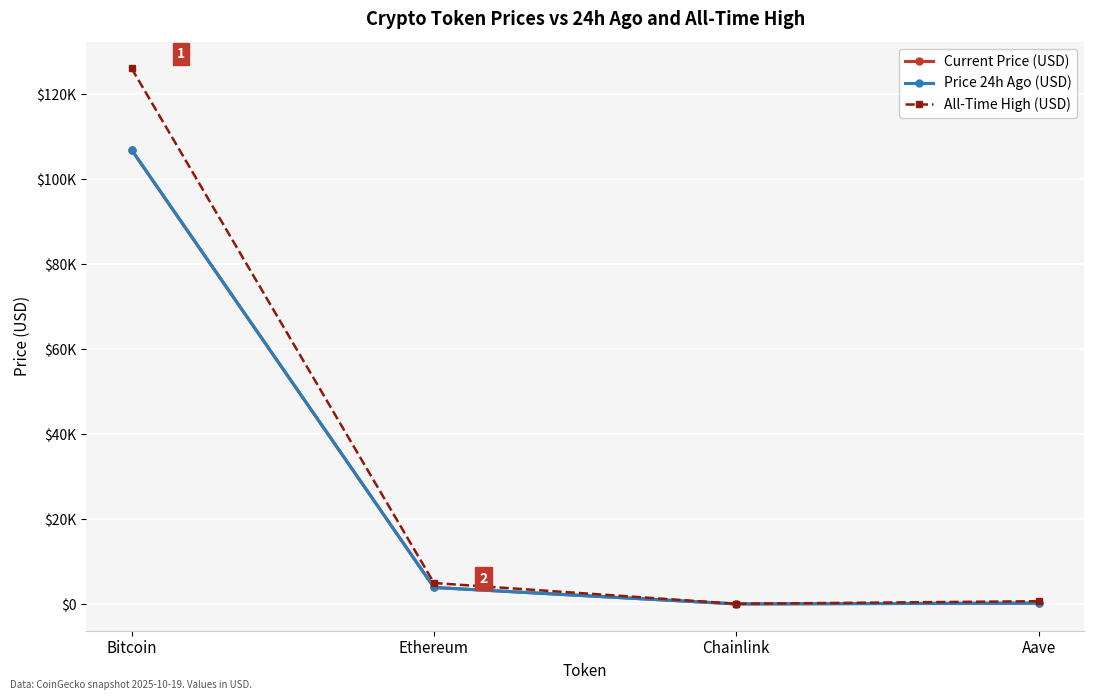

What is the sum of all Current Price (USD) values?

110984.8